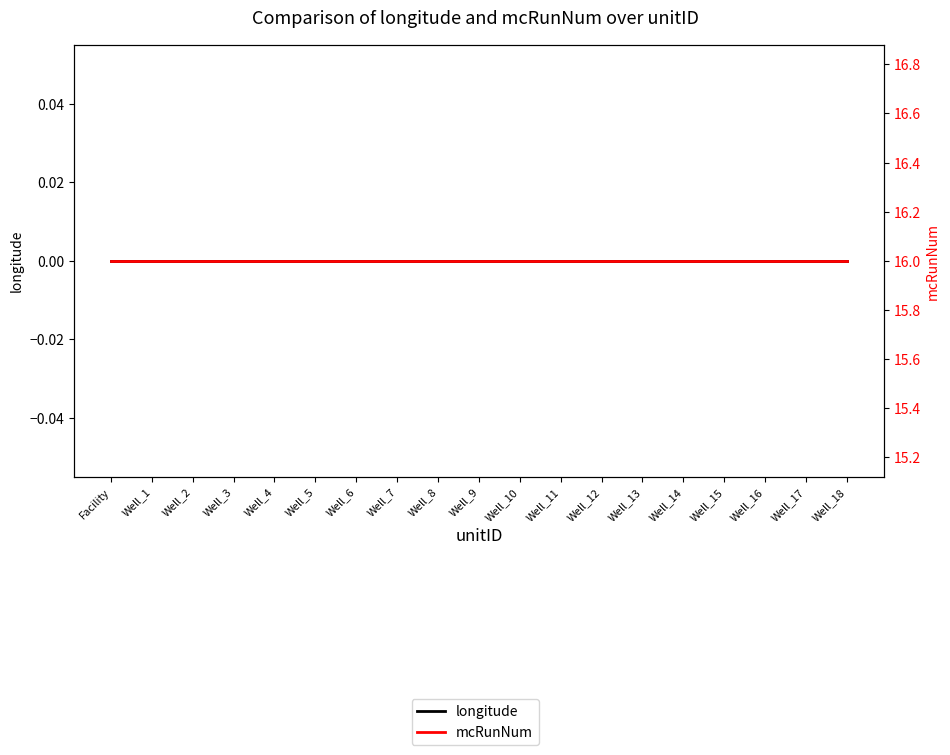

Reading left to right, what are all the values shown in this chart?

longitude: Facility=0	Well_1=0	Well_2=0	Well_3=0	Well_4=0	Well_5=0	Well_6=0	Well_7=0	Well_8=0	Well_9=0	Well_10=0	Well_11=0	Well_12=0	Well_13=0	Well_14=0	Well_15=0	Well_16=0	Well_17=0	Well_18=0
mcRunNum: Facility=16	Well_1=16	Well_2=16	Well_3=16	Well_4=16	Well_5=16	Well_6=16	Well_7=16	Well_8=16	Well_9=16	Well_10=16	Well_11=16	Well_12=16	Well_13=16	Well_14=16	Well_15=16	Well_16=16	Well_17=16	Well_18=16